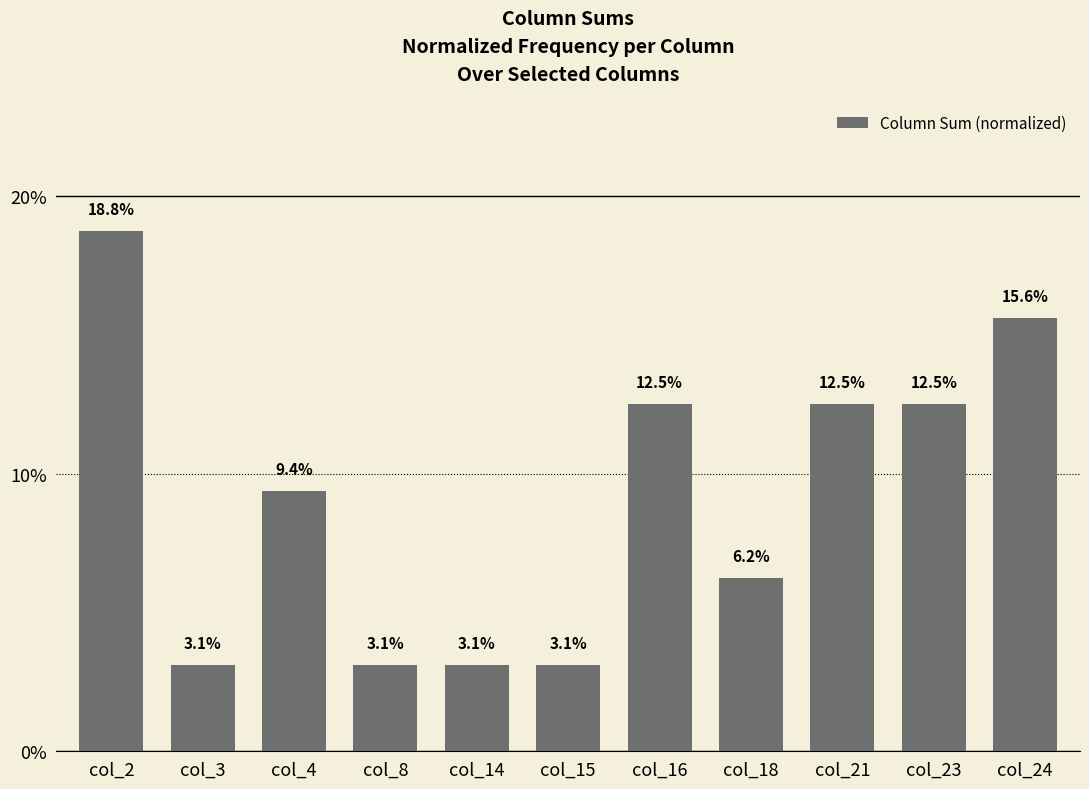

What is the difference between the values at col_2 and col_8?

0.2